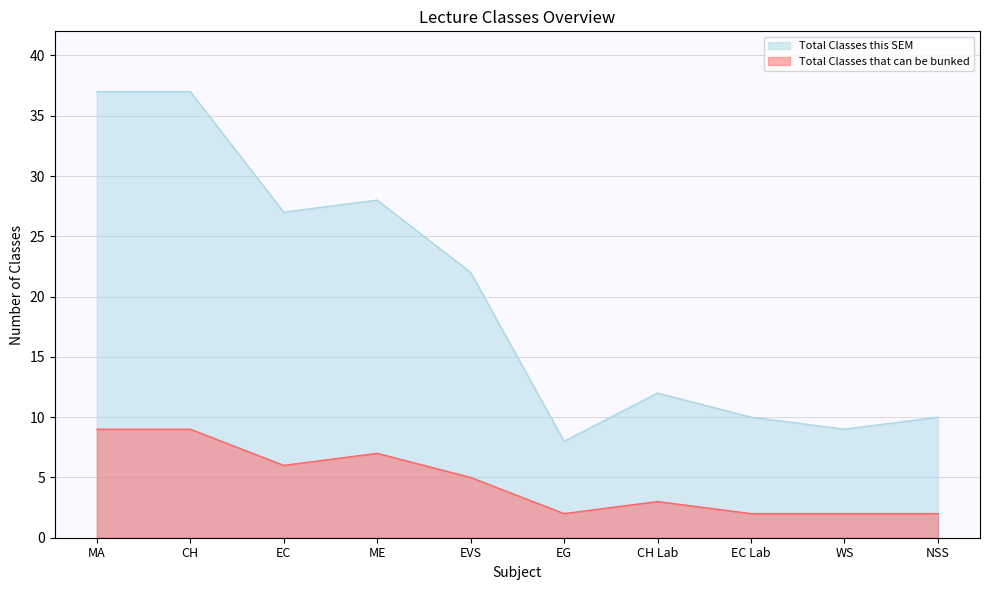

What position from the left is CH Lab?

7